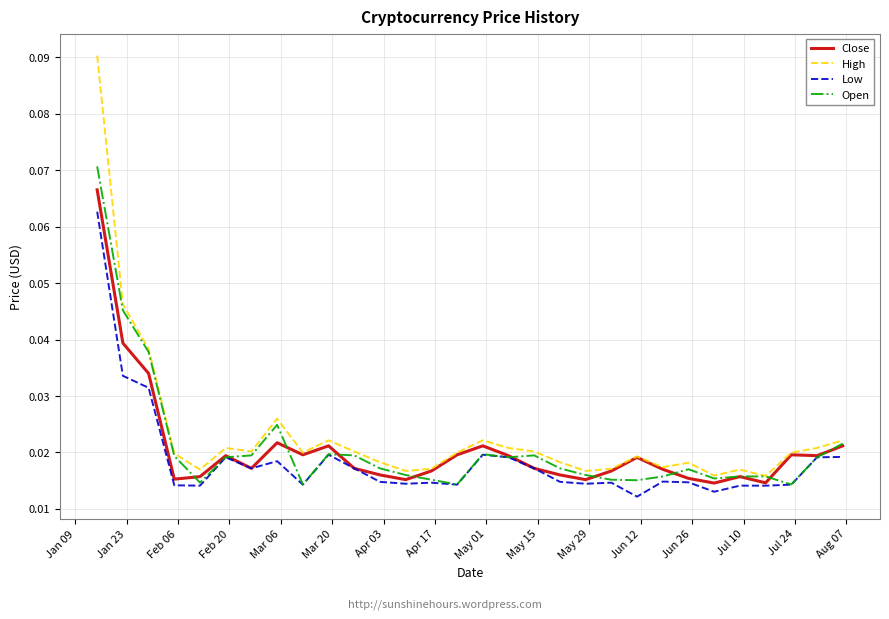

What are all the series names shown in the legend?

Close, High, Low, Open